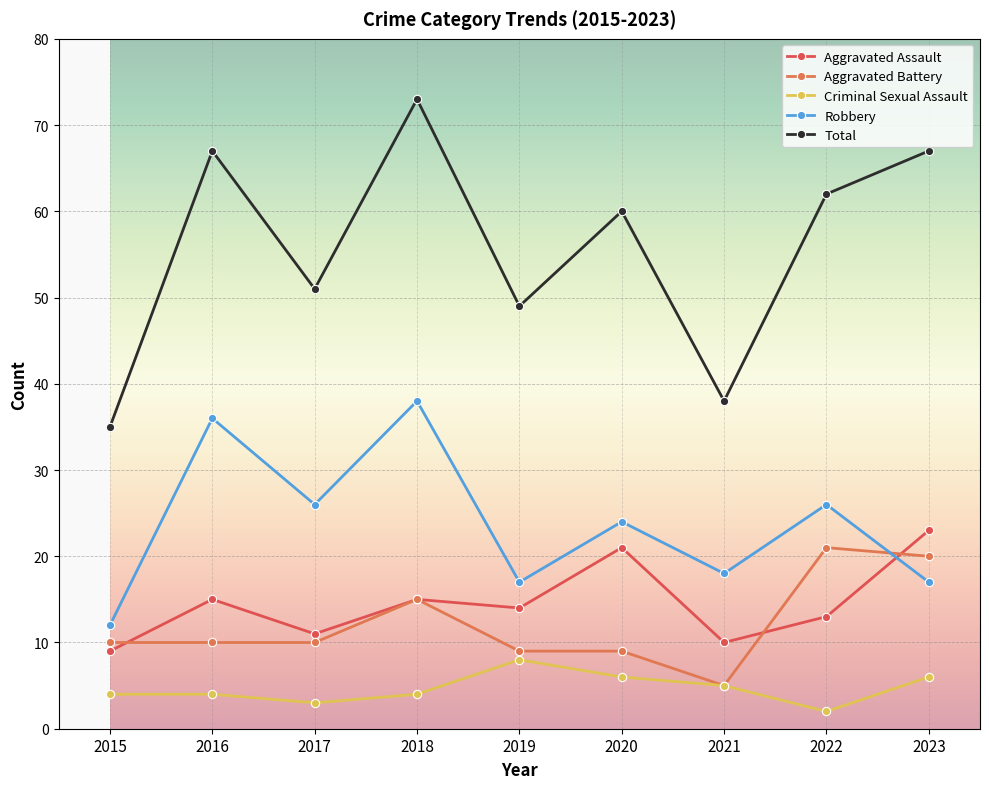

What is the difference between the second highest and minimum values in the Robbery series?

24